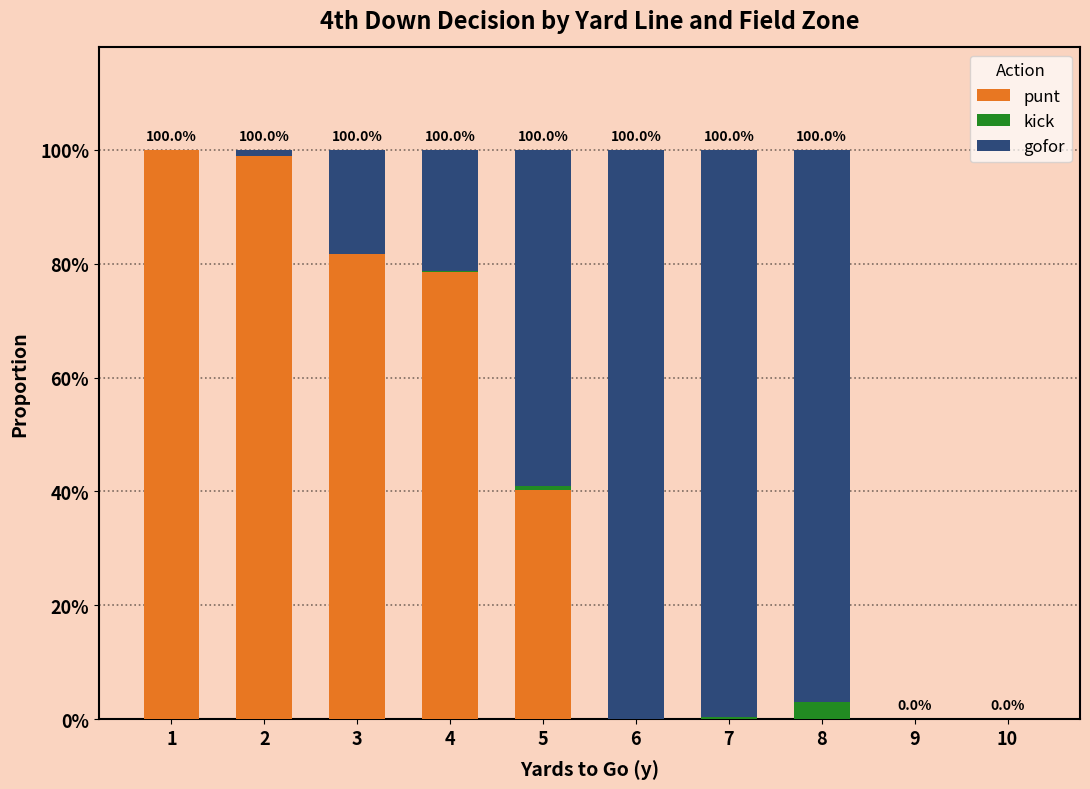

What are all the series names shown in the legend?

punt, kick, gofor